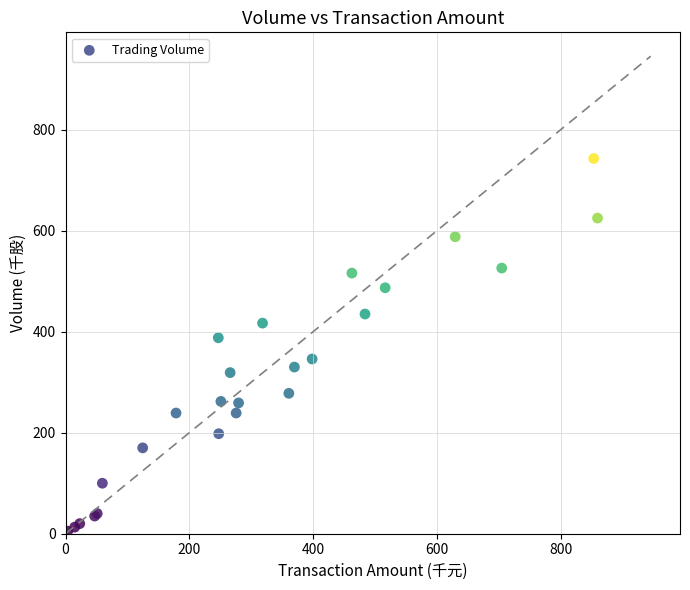

What Y value in the scatter plot is closest to 374?

388